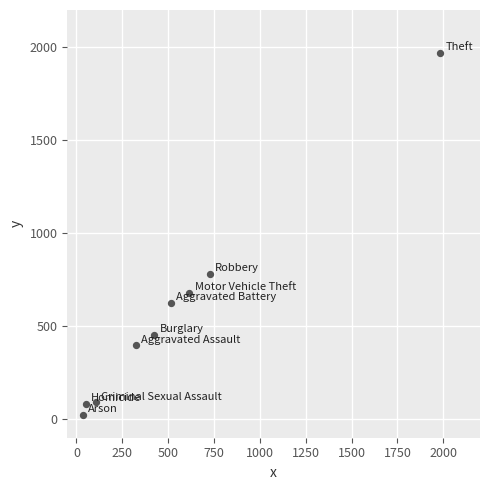

What is the average Y value?

566